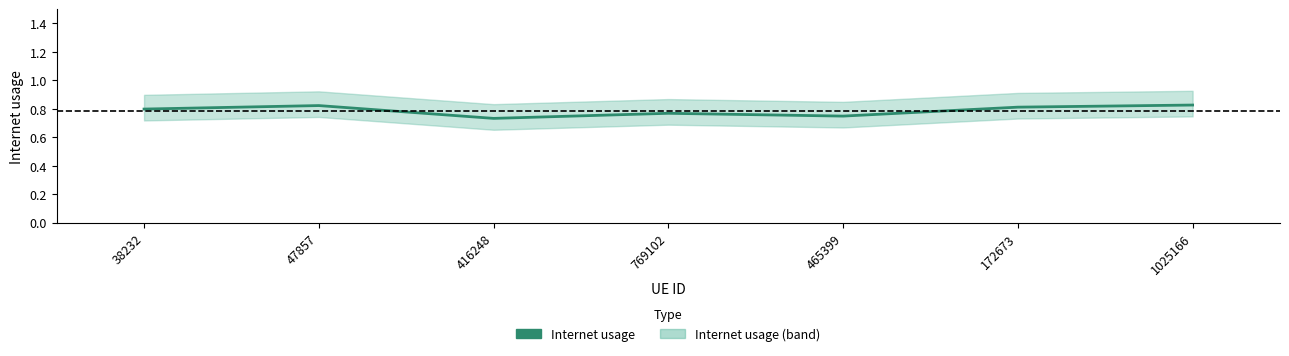

At which category does the chart reach its minimum across all series?

416248